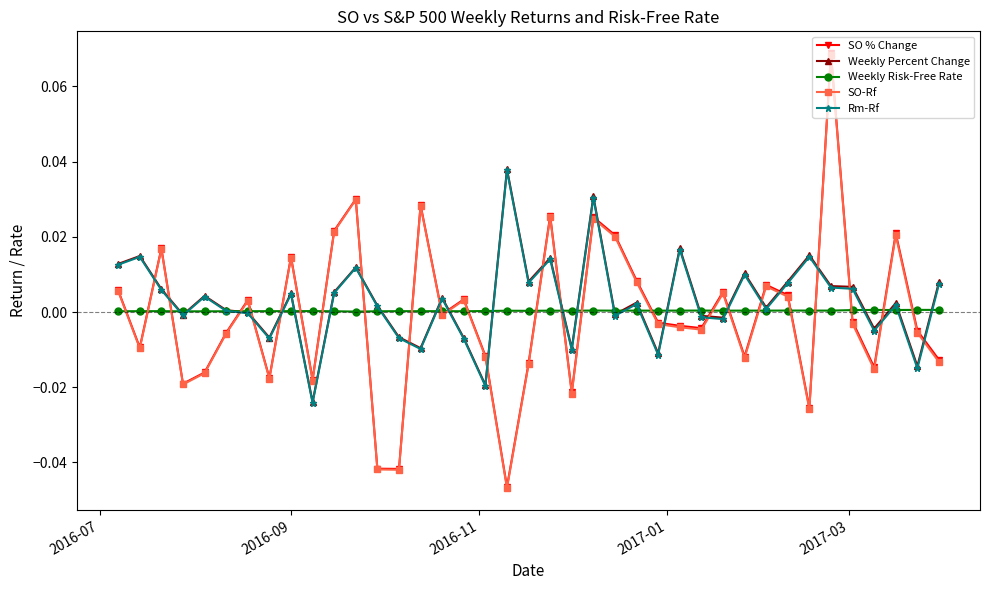

True or false: Weekly Percent Change and SO-Rf intersect in this chart.

True